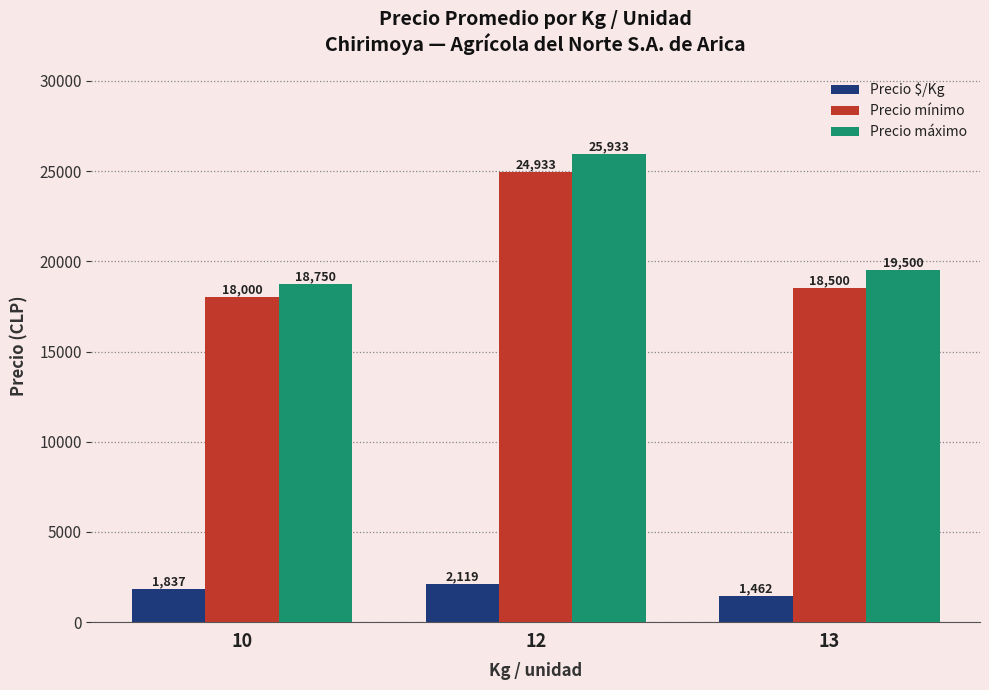

How many bars are there in total?

9